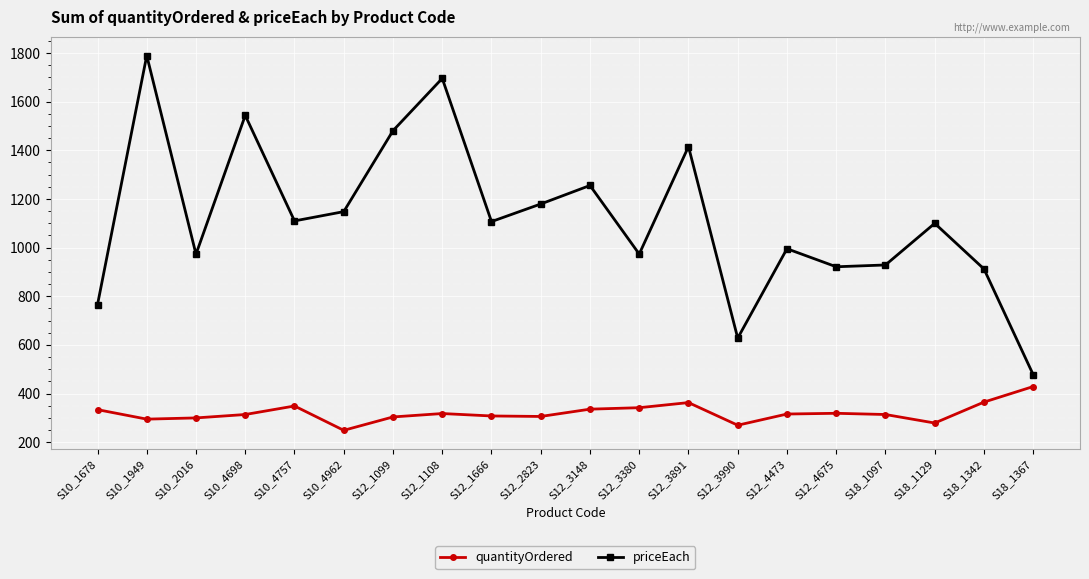

What is the label of the 9th point from the right?

S12_3380